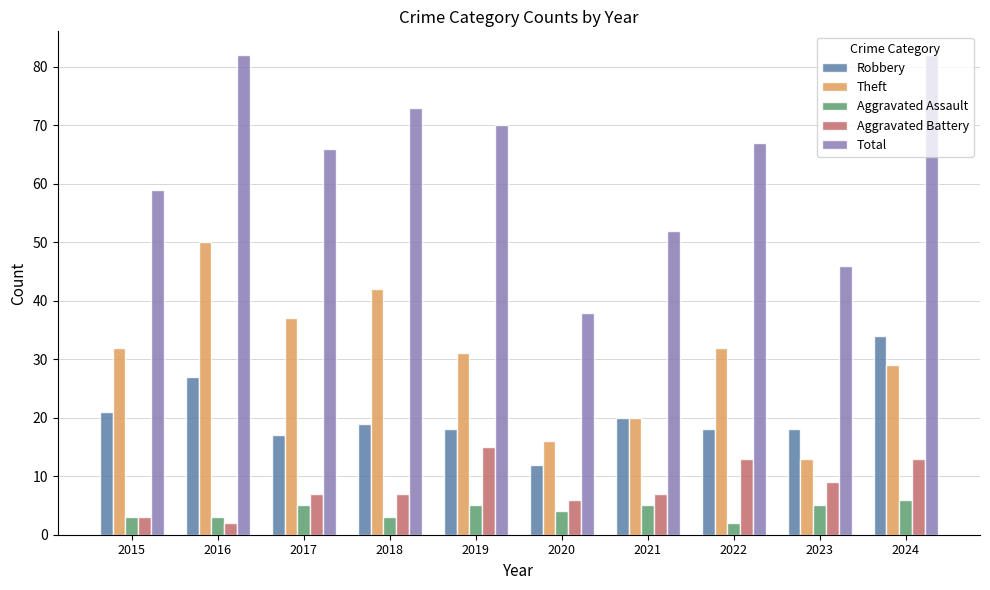

Rank the series by their maximum value, from highest to lowest.

Total, Theft, Robbery, Aggravated Battery, Aggravated Assault